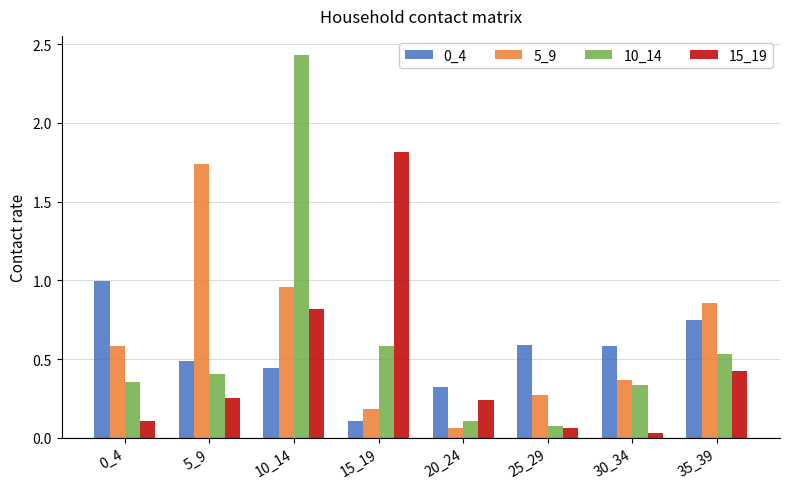

How many categories are shown in the chart?

8